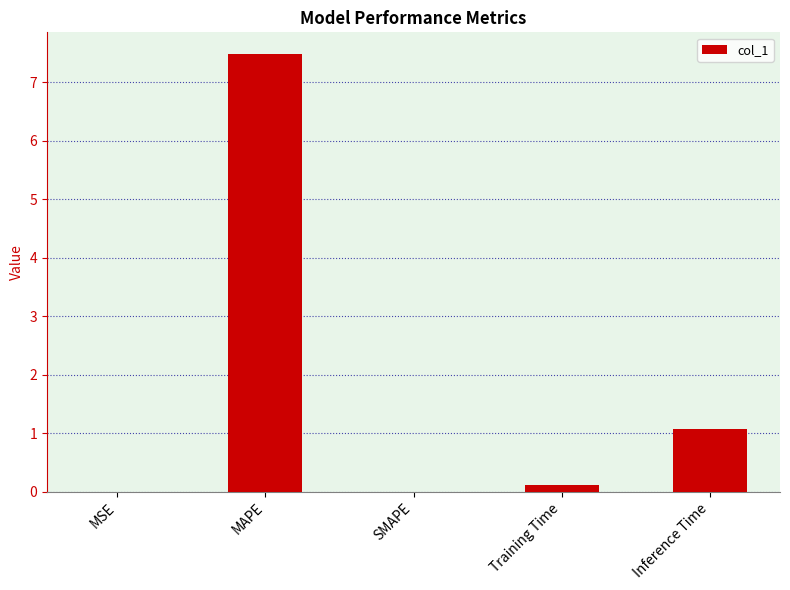

What is the sum of all values?

8.7